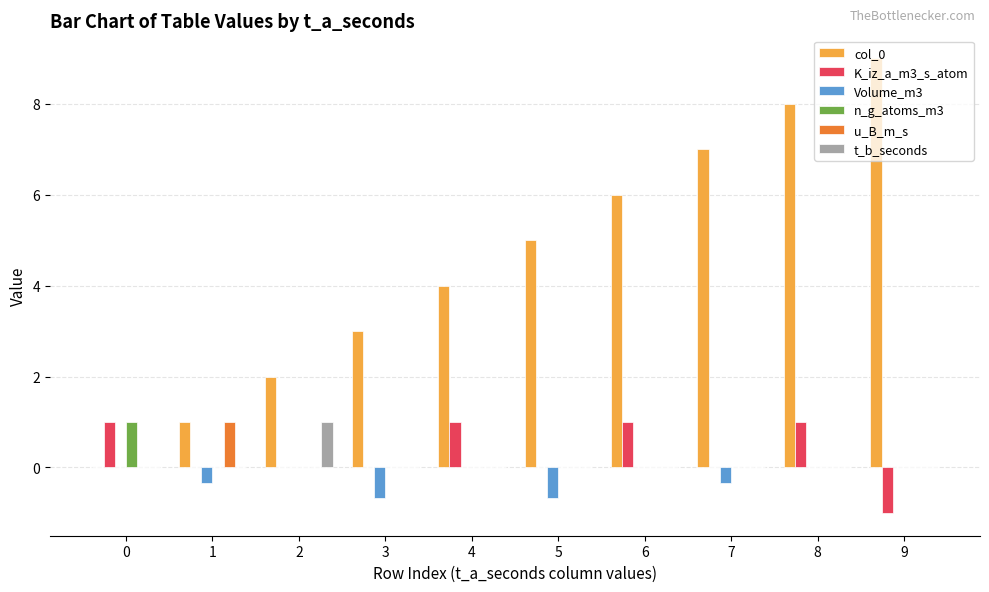

What is the total value across all series at 5?

4.3